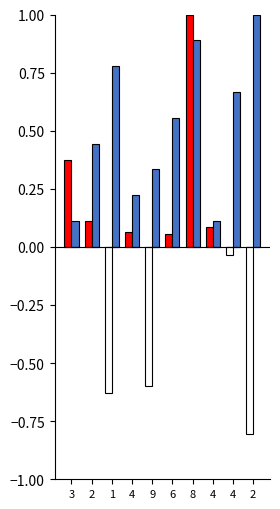

What is the total value across all series at 4?

0.3